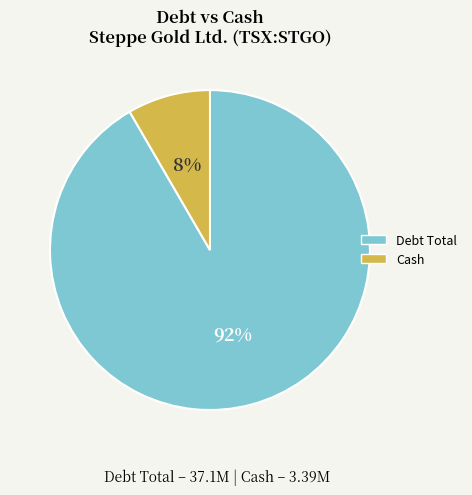

Do Debt Total and Cash together represent more than half of the pie?

Yes